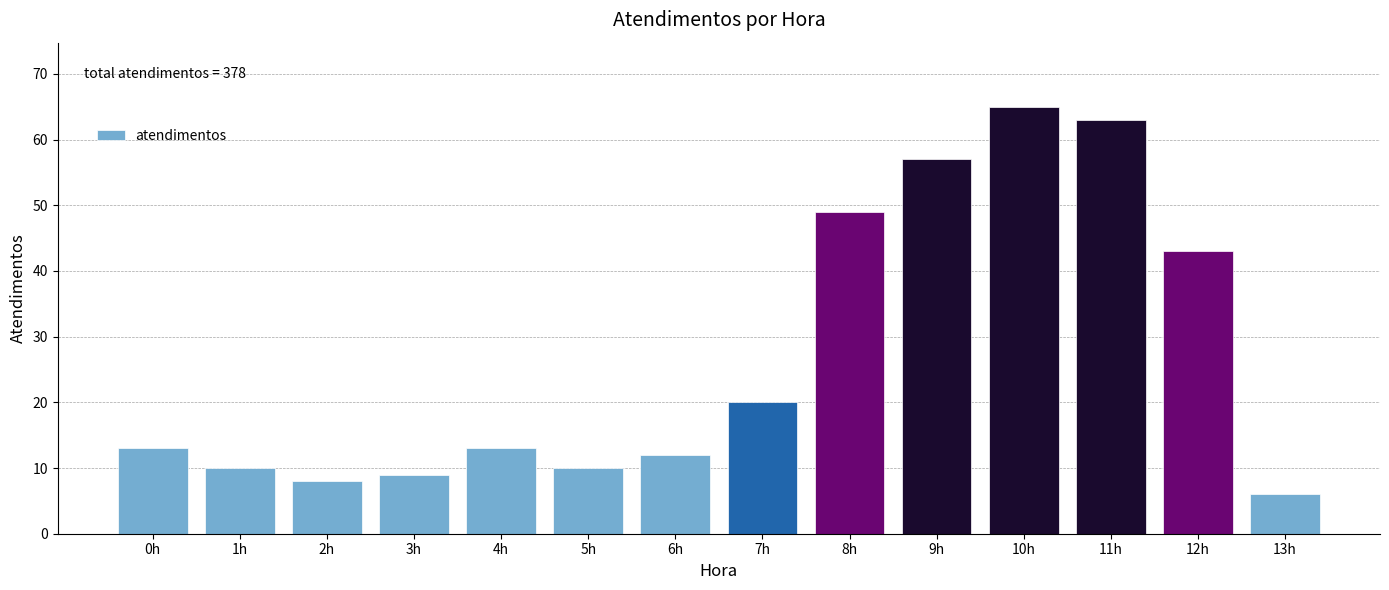

Reading left to right, transcribe all the data shown in this chart.

0h=13	1h=10	2h=8	3h=9	4h=13	5h=10	6h=12	7h=20	8h=49	9h=57	10h=65	11h=63	12h=43	13h=6